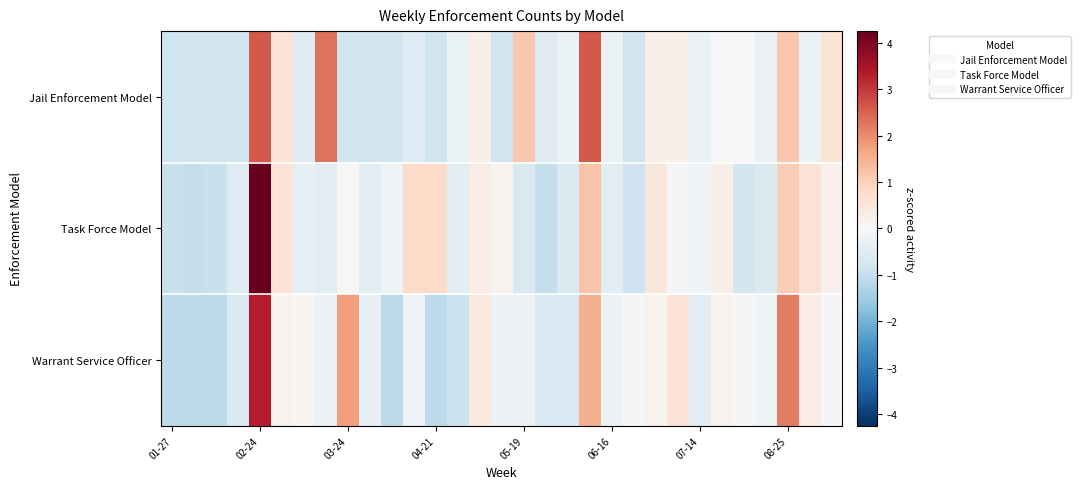

Which category has the lowest value across all series?

01-27